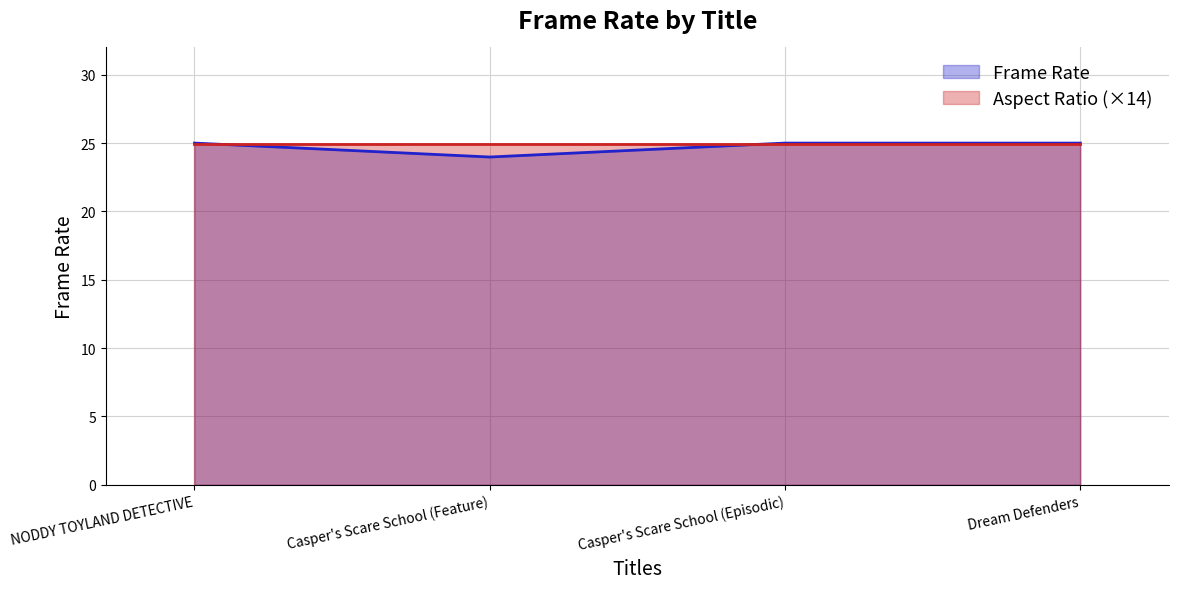

Count the values in the range 25 to 26.

3